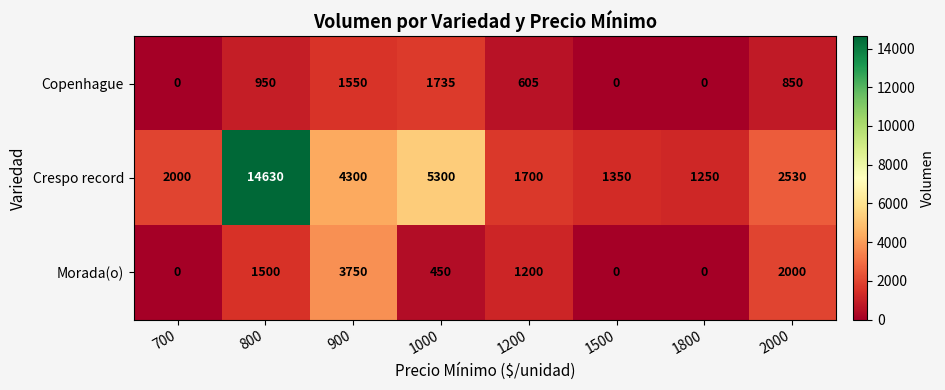

What is the total value across all series at 1500?

1350